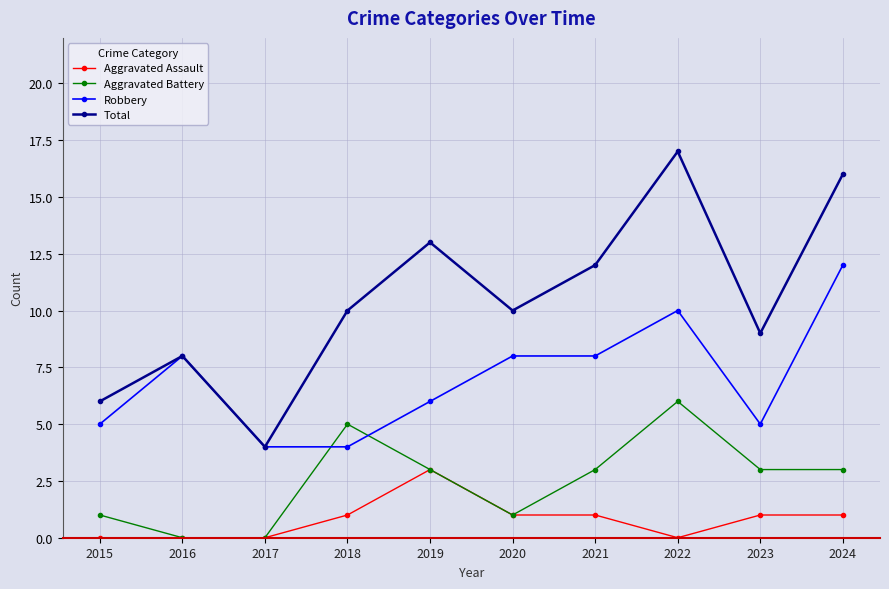

Reading right to left, extract all data points from this chart.

Aggravated Assault: 2024=1	2023=1	2022=0	2021=1	2020=1	2019=3	2018=1	2017=0	2016=0	2015=0
Aggravated Battery: 2024=3	2023=3	2022=6	2021=3	2020=1	2019=3	2018=5	2017=0	2016=0	2015=1
Robbery: 2024=12	2023=5	2022=10	2021=8	2020=8	2019=6	2018=4	2017=4	2016=8	2015=5
Total: 2024=16	2023=9	2022=17	2021=12	2020=10	2019=13	2018=10	2017=4	2016=8	2015=6